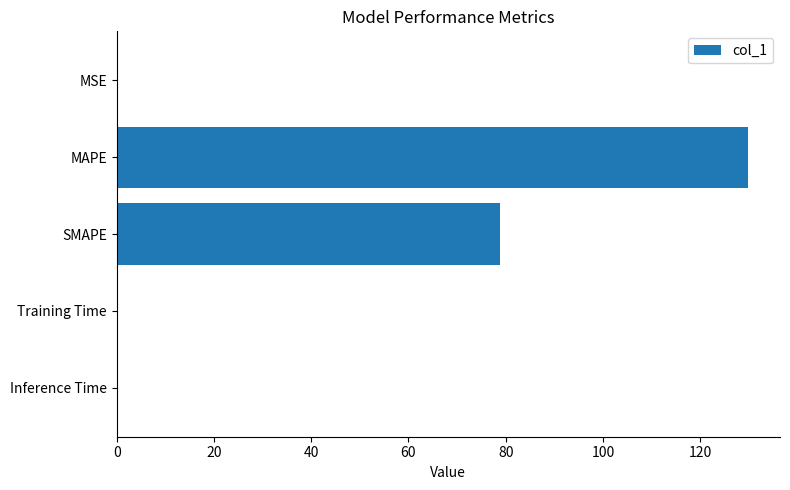

Between Training Time and SMAPE, which is larger?

SMAPE